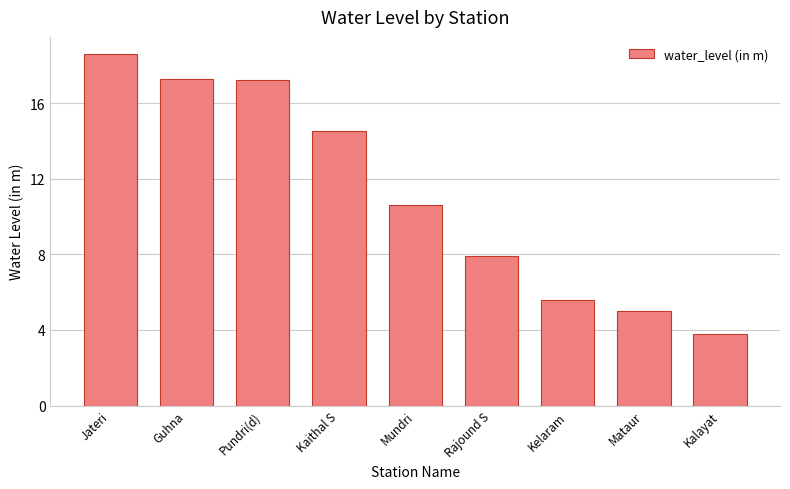

What position from the right is Jateri?

9